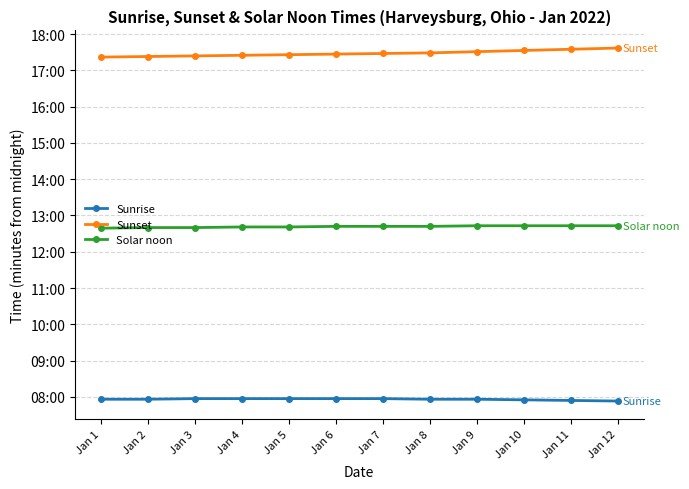

What are all the series names shown in the legend?

Sunrise, Sunset, Solar noon